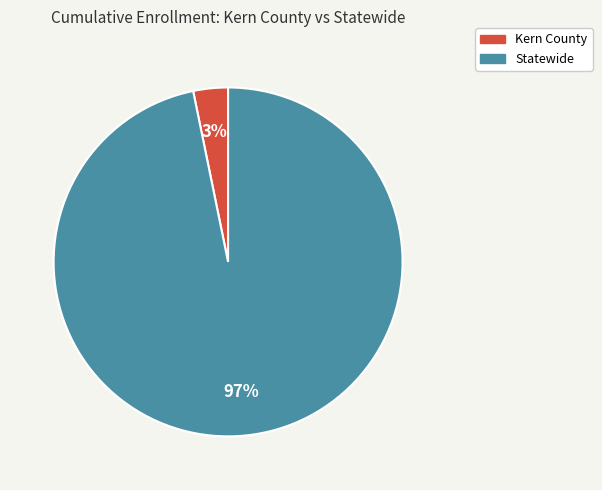

To the nearest percent, what percentage of the pie is Kern County?

3%